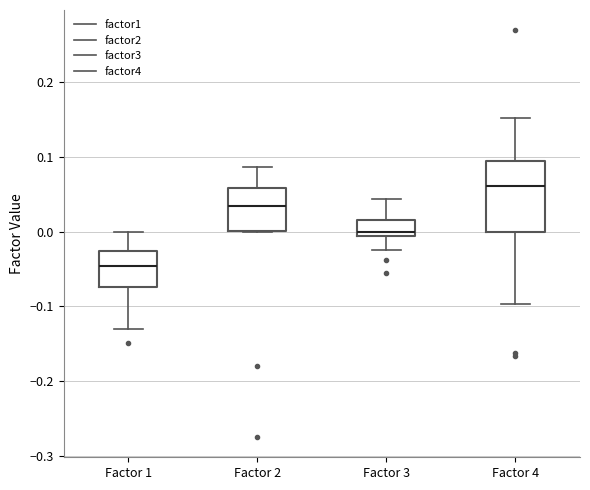

Which box's median line is the highest?

Factor 4